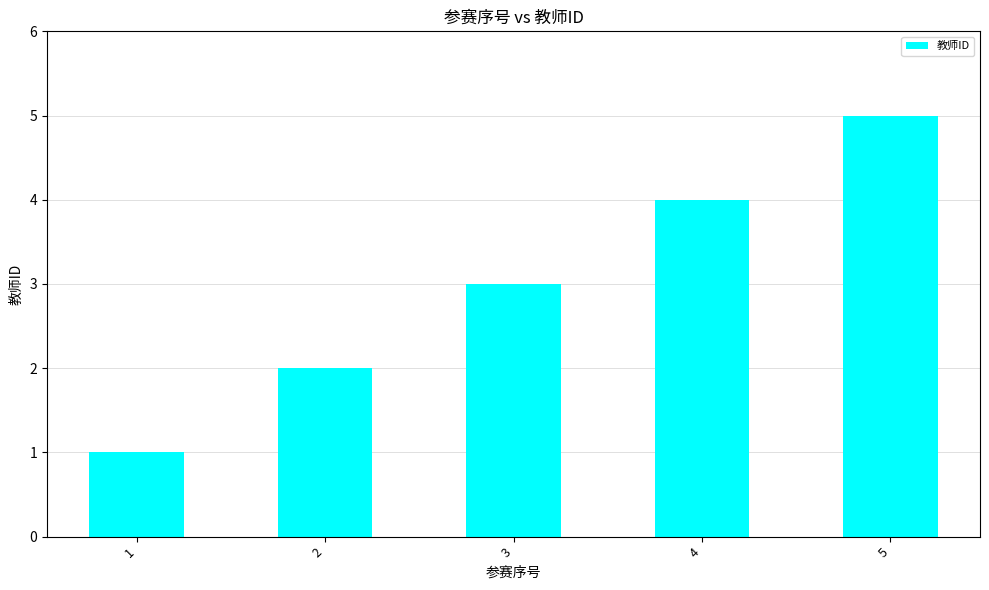

What is the value of the 5th bar from the left?

5